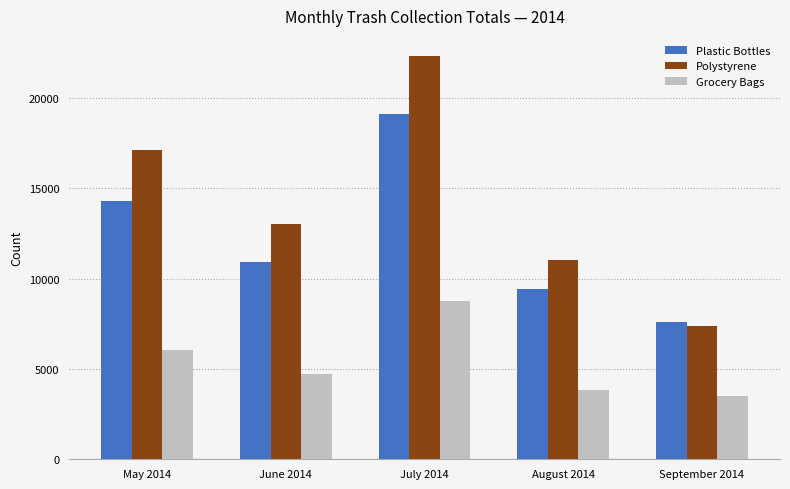

Which series has the largest range (max minus min)?

Polystyrene